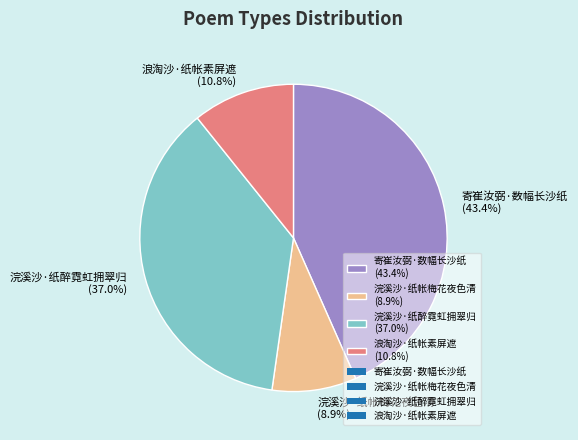

Rank the categories by value from highest to lowest.

寄崔汝弼·数幅长沙纸, 浣溪沙·纸醉霓虹拥翠归, 浪淘沙·纸帐素屏遮, 浣溪沙·纸帐梅花夜色清